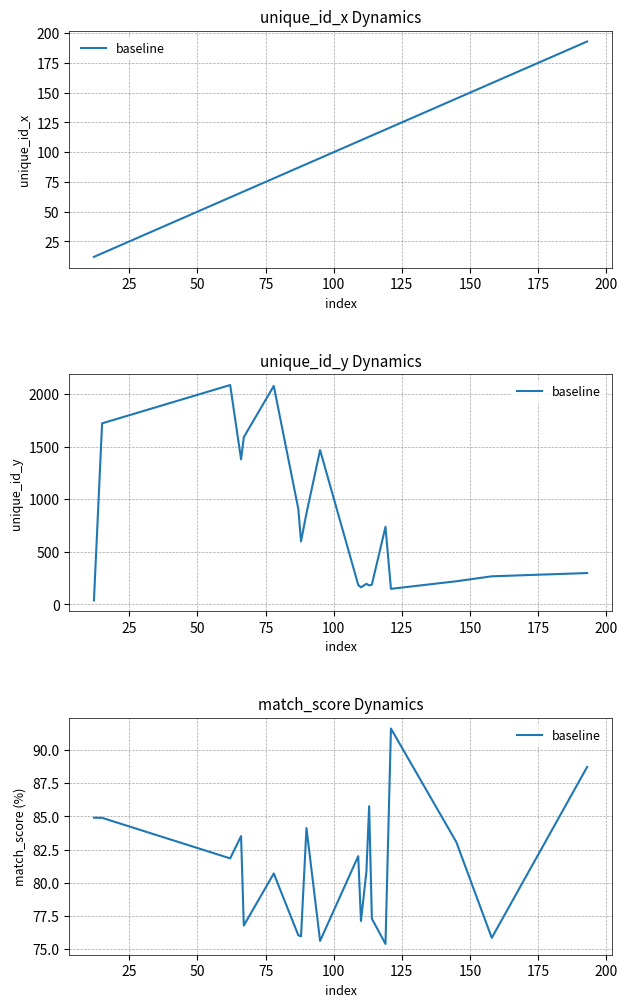

What is the sum of the values at 100 and 25?

161.7